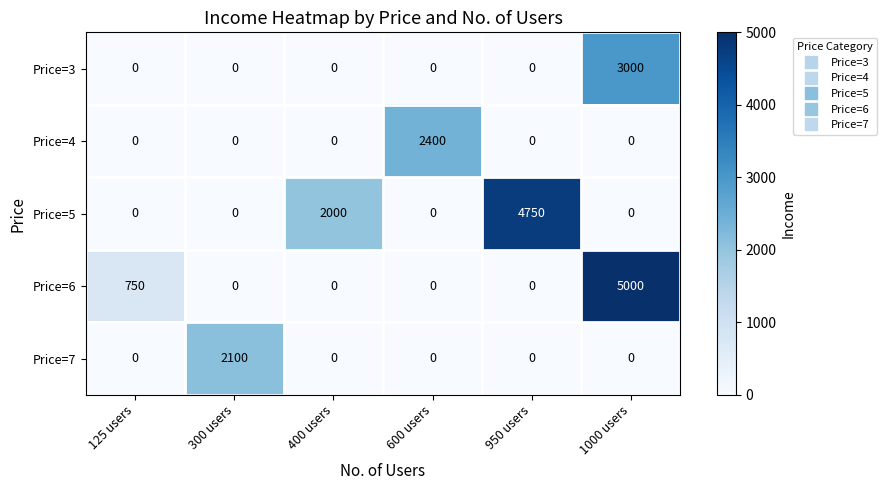

Where is Price=6 nearest to the value 2500?

125 users